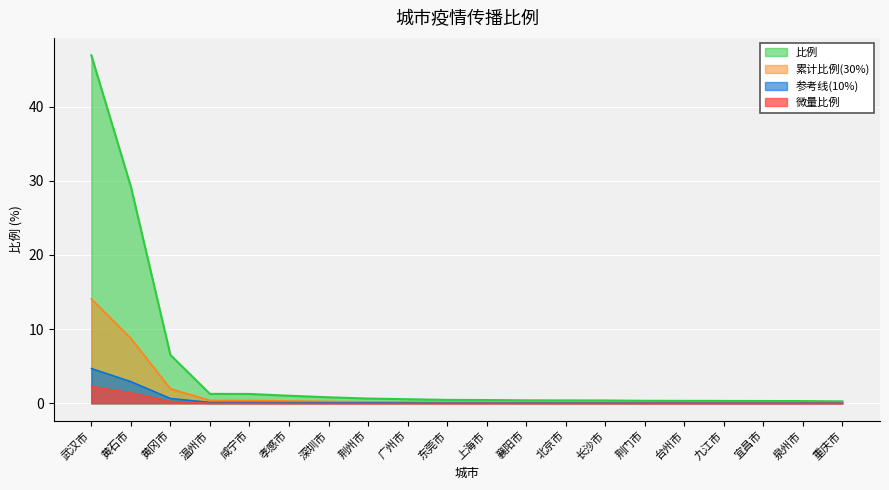

At which category does the chart reach its minimum across all series?

重庆市